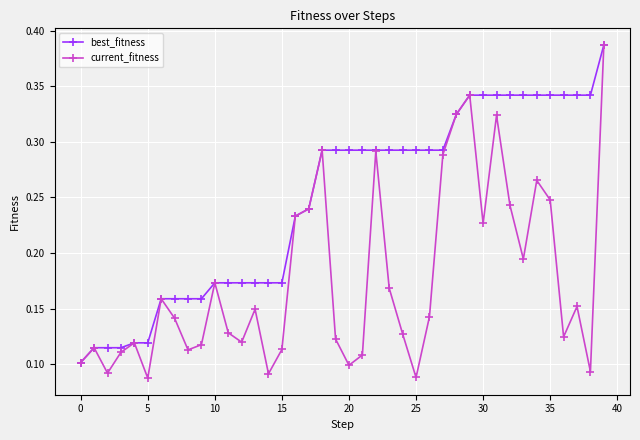

Which series has the widest spread of values?

current_fitness